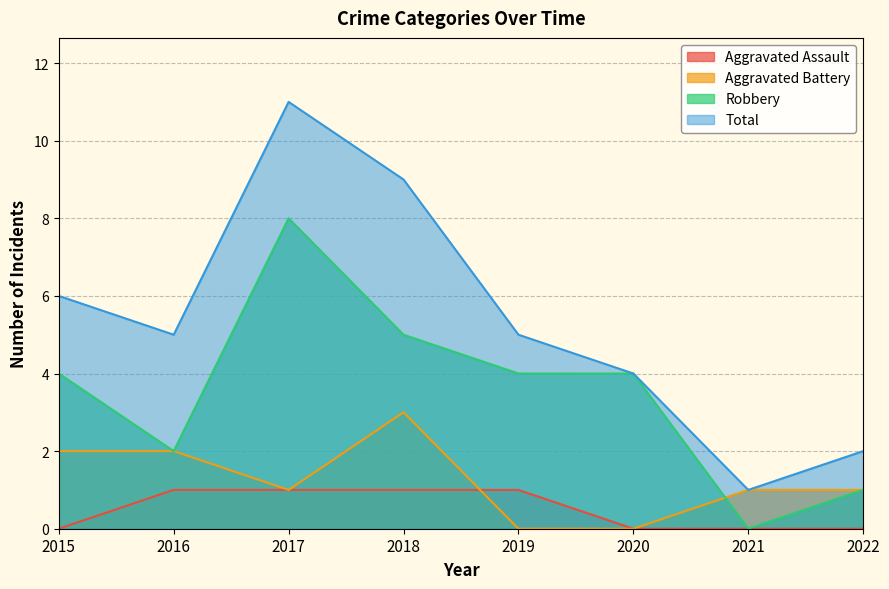

At how many categories does at least one series exceed 0?

8